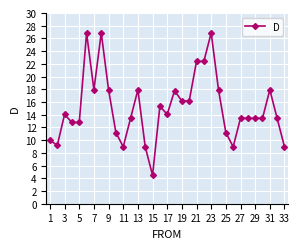

What is the greatest value displayed?

26.9